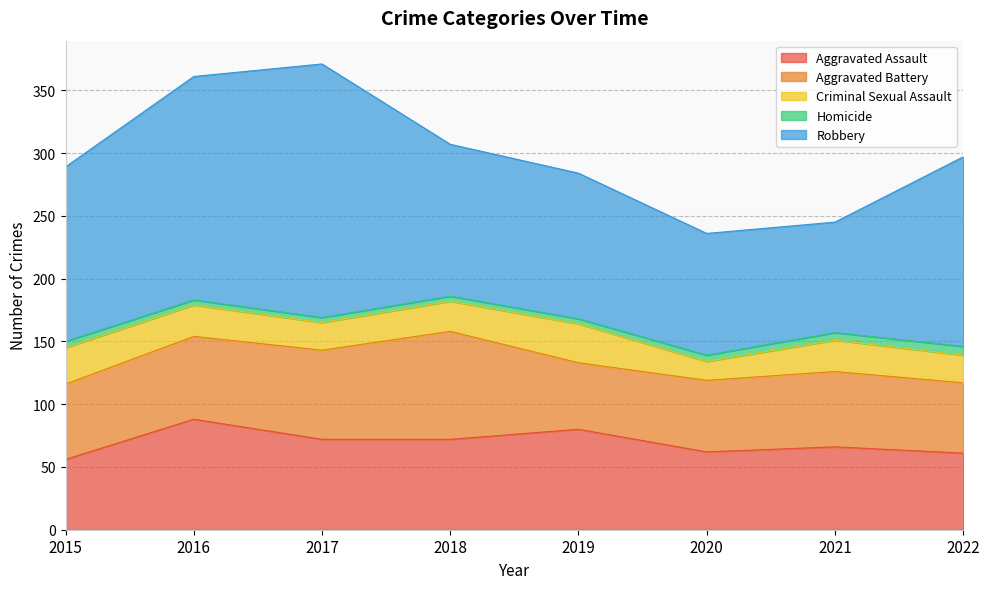

Does the chart display data point markers on the line(s)?

No